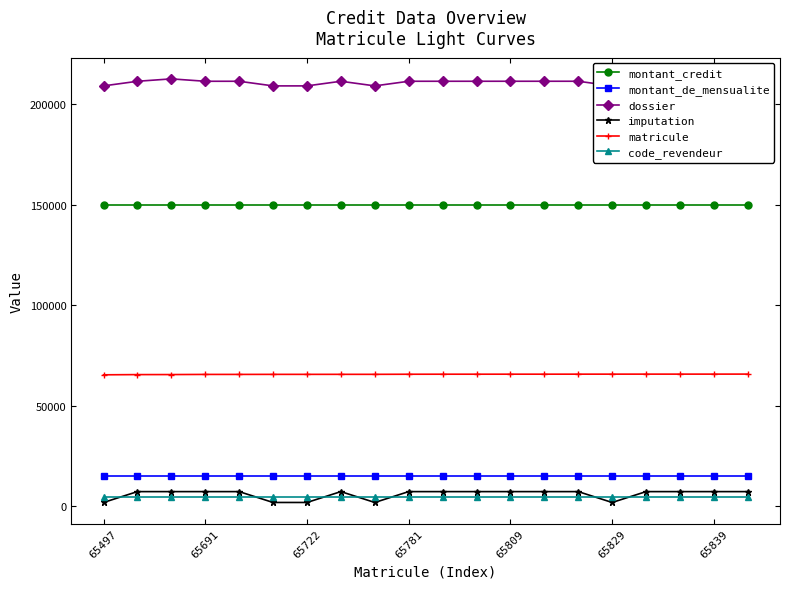

True or false: imputation and dossier cross at least once.

False